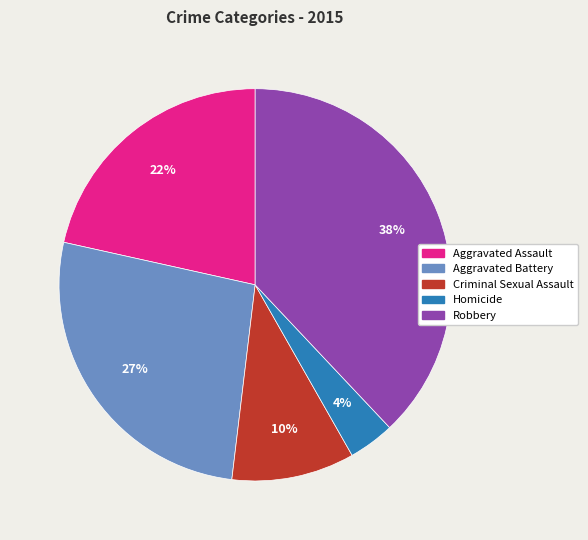

What is the ratio of the value at Homicide to the value at Robbery?

0.1